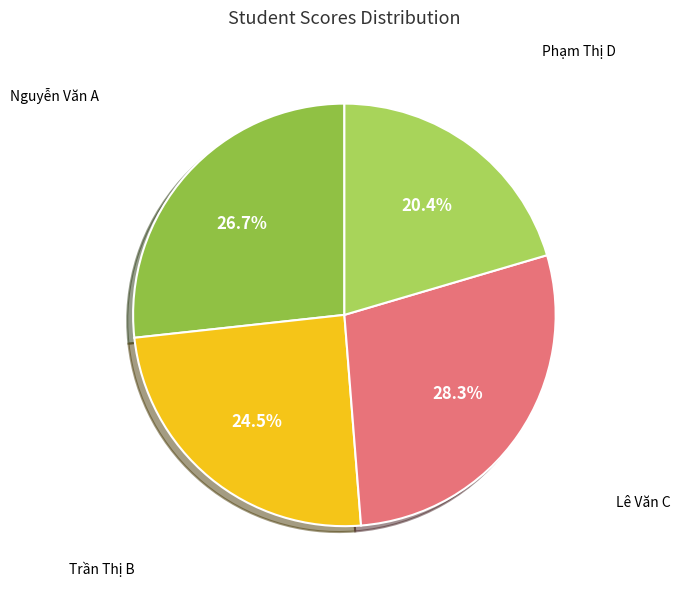

How many segments does this pie chart have?

4